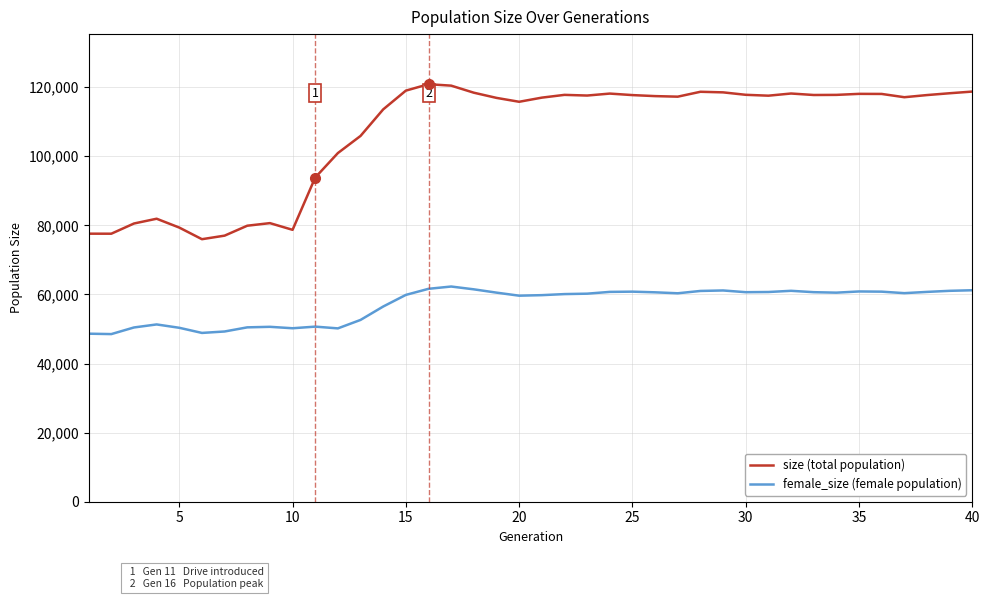

Does the chart have visible grid lines?

Yes